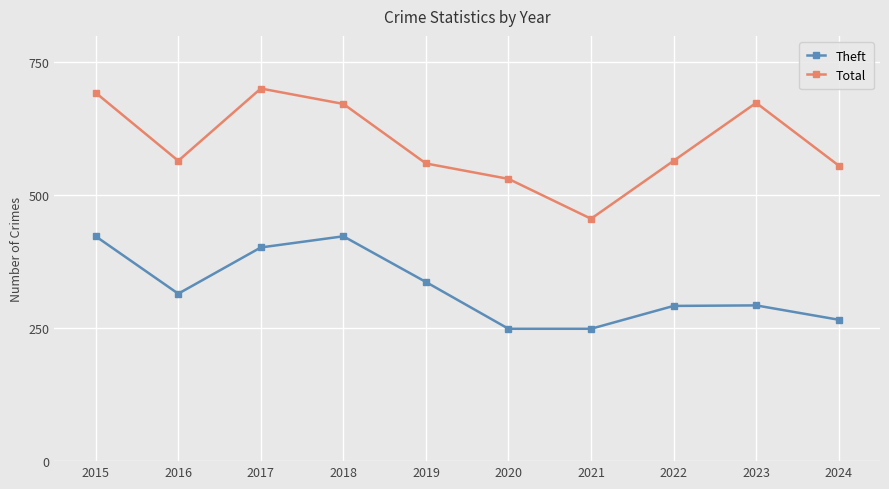

How many values in the Theft series are below 315?

5